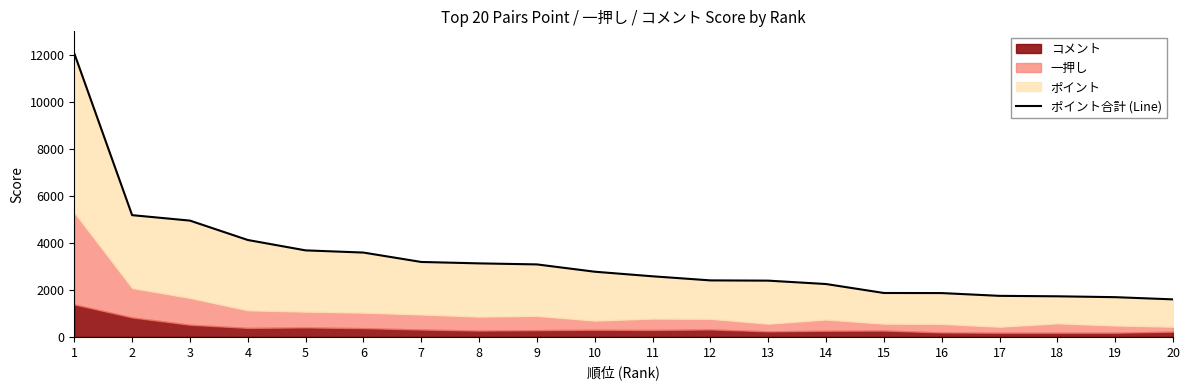

List the labels in order of value, smallest first.

20, 19, 18, 17, 16, 15, 14, 13, 12, 11, 10, 9, 8, 7, 6, 5, 4, 3, 2, 1